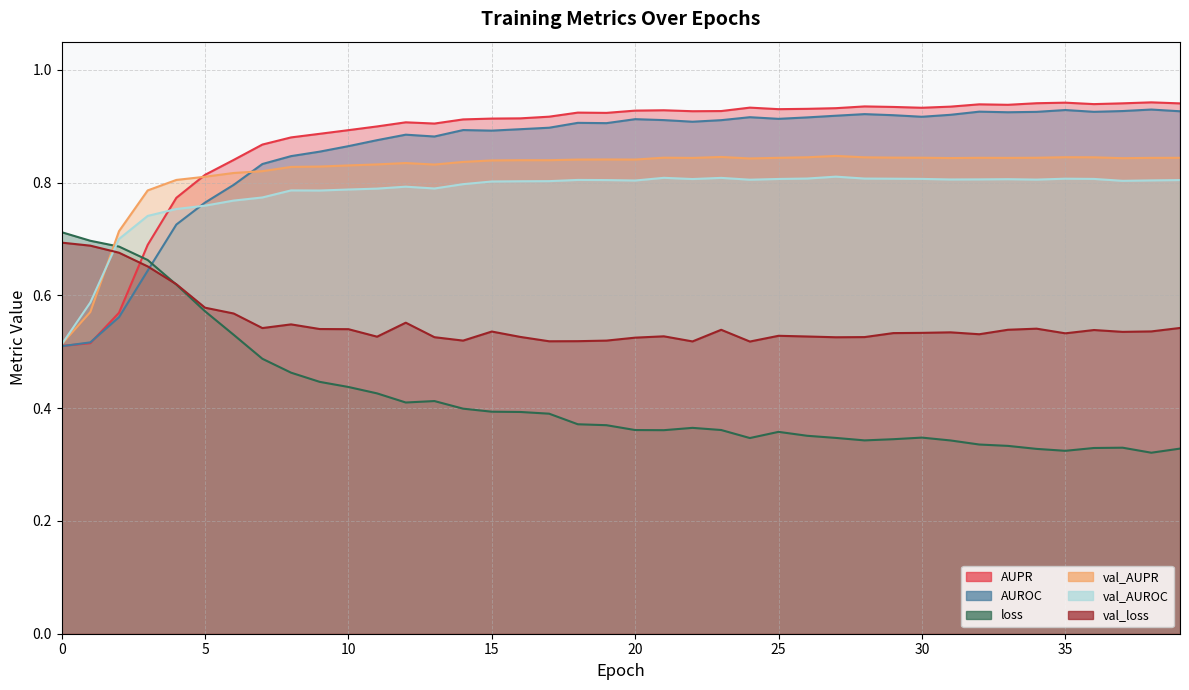

What is the average value of the AUROC series?

0.9